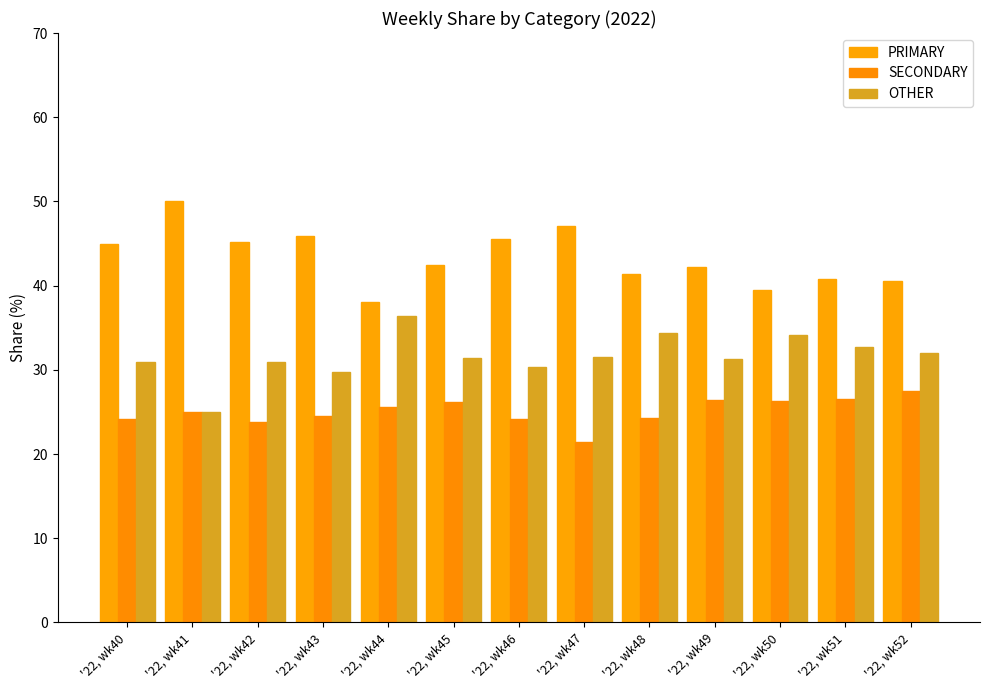

Which category has the lowest value across all series?

'22, wk47